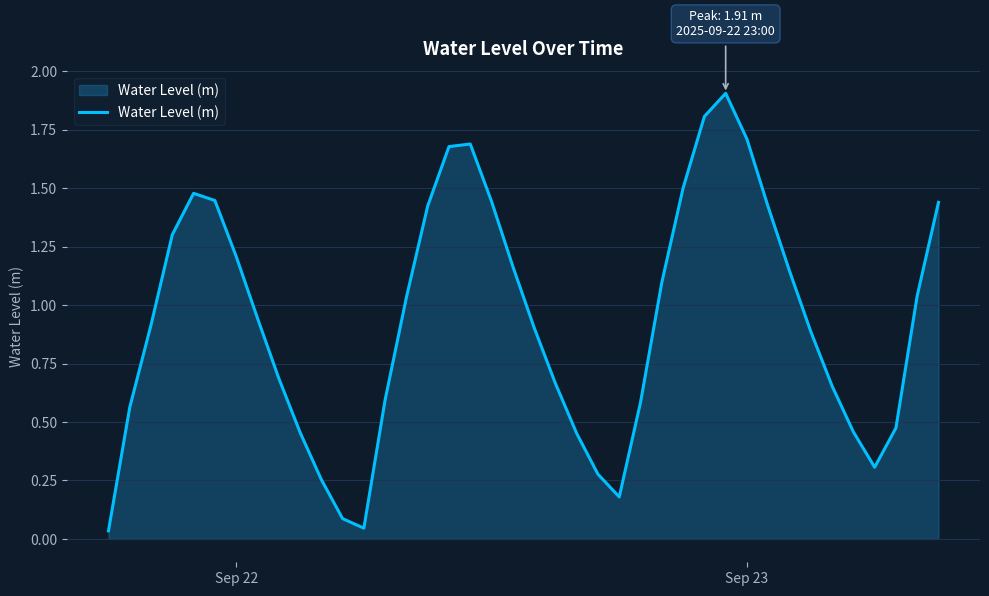

What is the greatest value displayed?

1.9